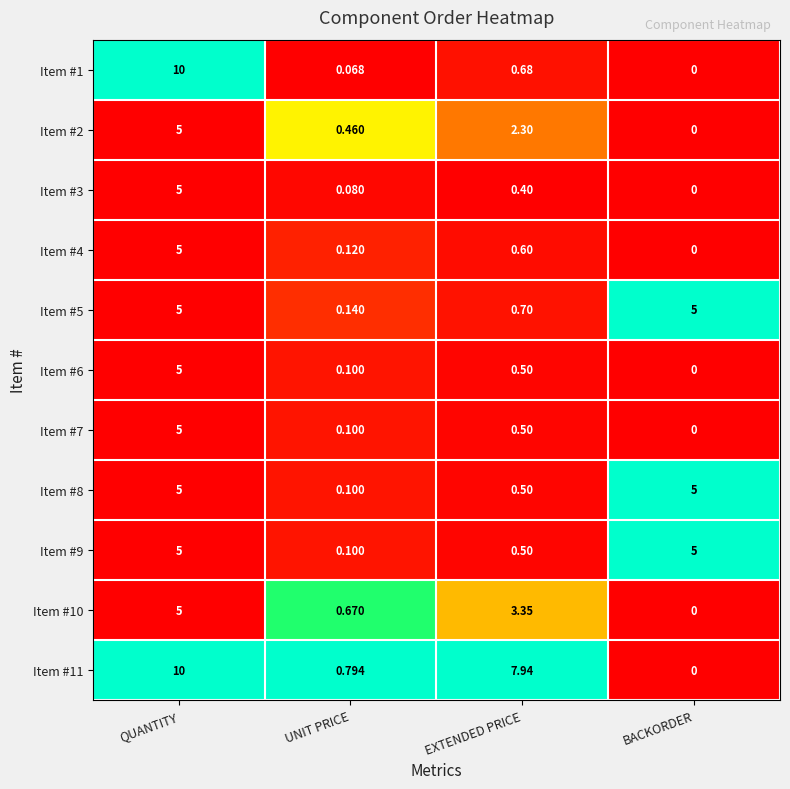

At which category is the sum across all series the highest?

QUANTITY